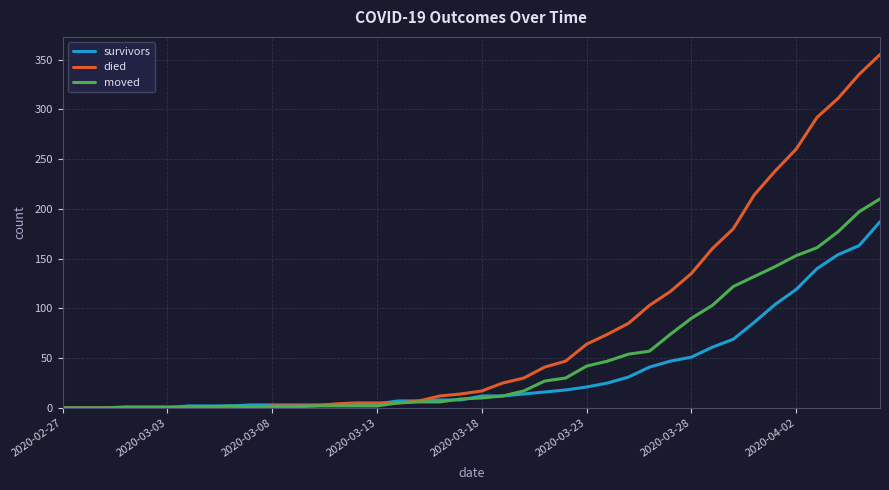

Which series has the largest total across all categories?

died